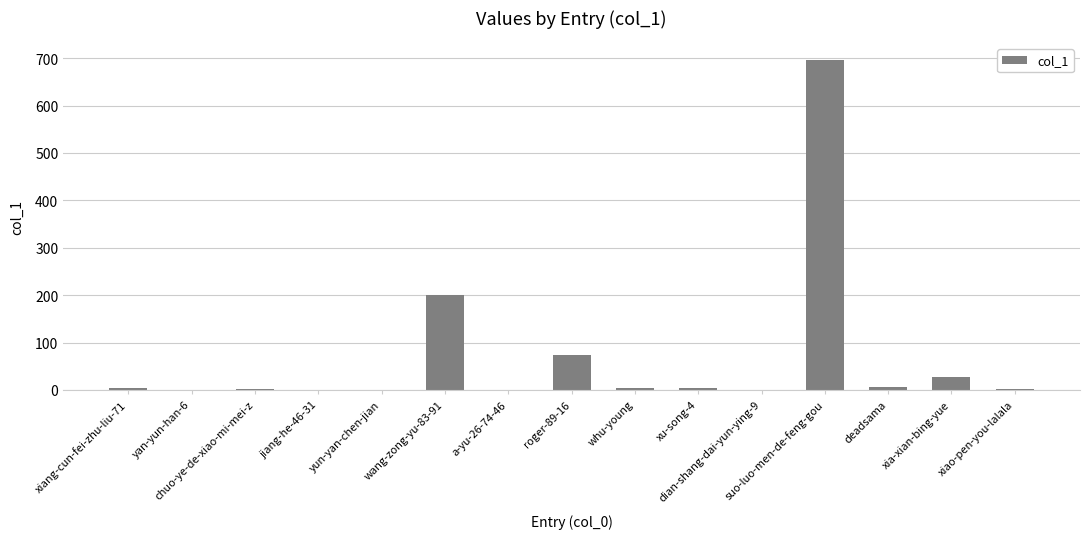

What is the sum of all values?

1015